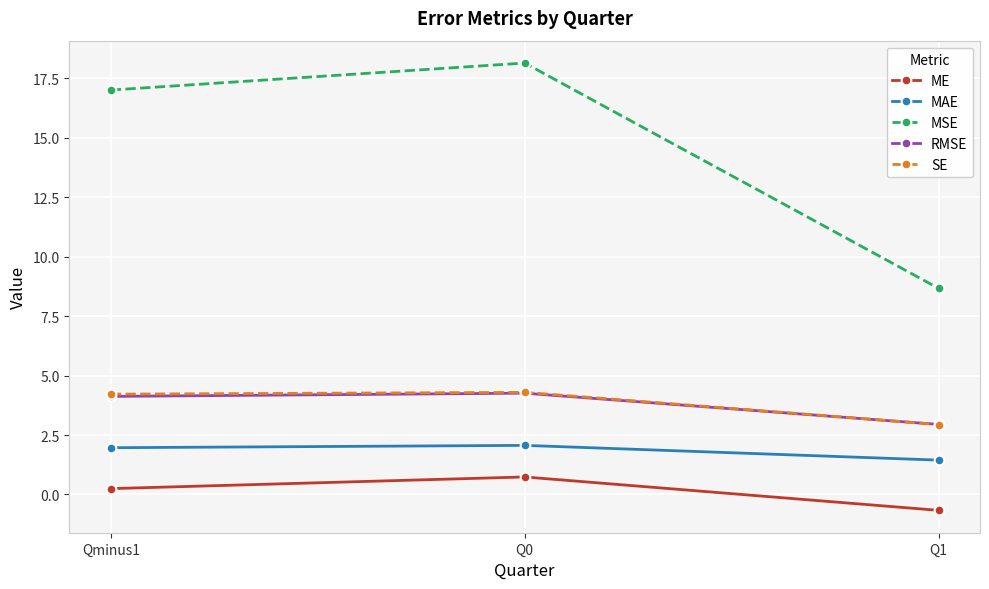

Which series has the largest total across all categories?

MSE